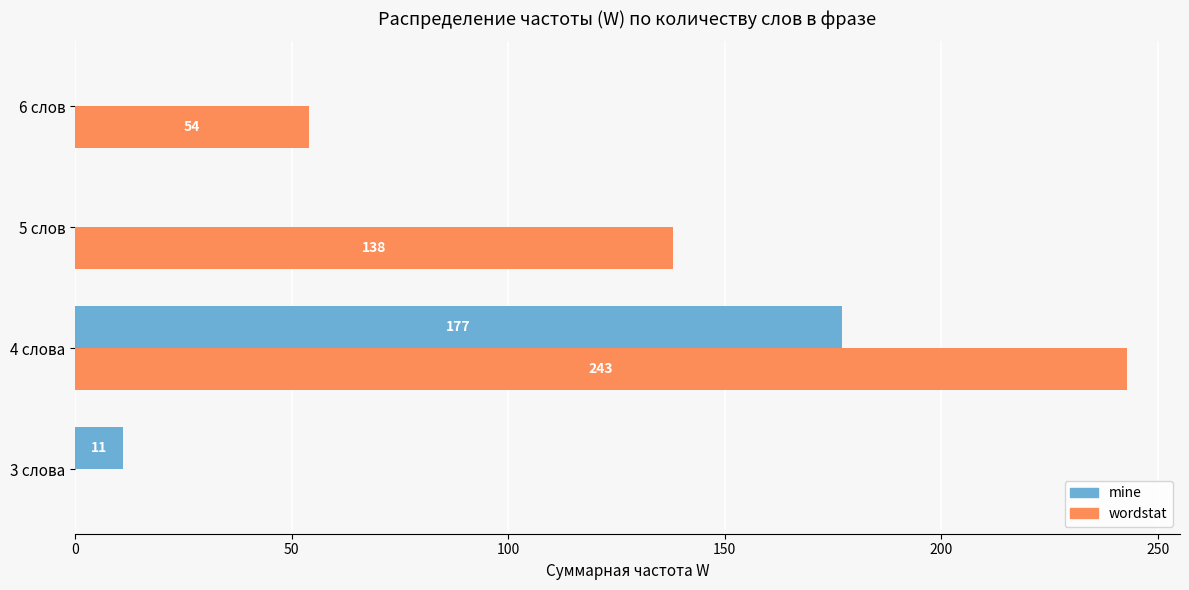

True or false: mine has a value of 177 at 4 слова.

True